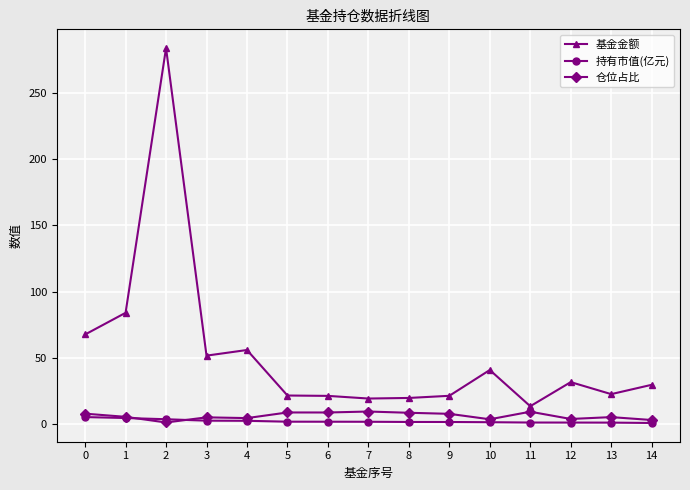

Between 1 and 5, which series saw the biggest shift?

基金金额